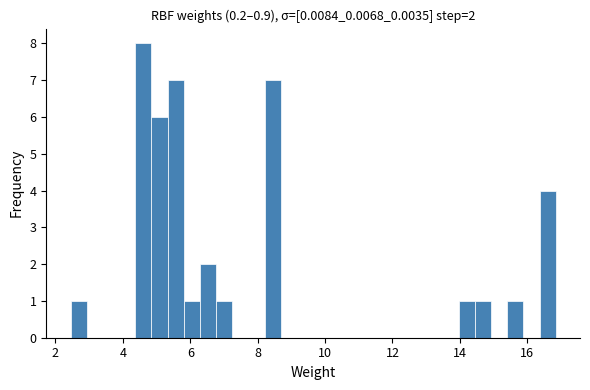

Read against the x-axis, roughly where is the centre of the tallest bar?

4.6